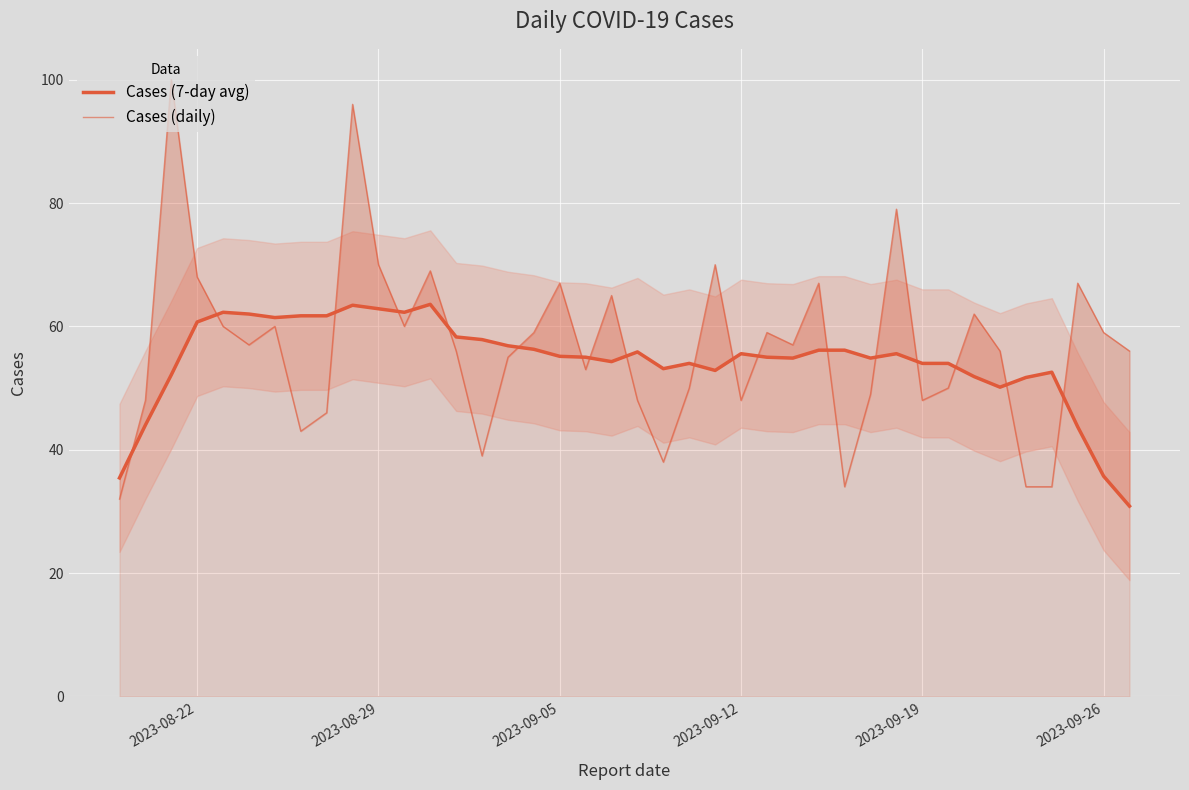

Reading left to right, what are all the values shown in this chart?

Cases (7-day avg): 35.4	44.0	52.1	60.7	62.3	62.0	61.4	61.7	61.7	63.4	62.9	62.3	63.6	58.3	57.9	56.9	56.3	55.1	55.0	54.3	55.9	53.1	54.0	52.9	55.6	55.0	54.9	56.1	56.1	54.9	55.6	54.0	54.0	51.9	50.1	51.7	52.6	43.7	35.7	30.9
Cases (daily): 32.0	48.0	100.0	68.0	60.0	57.0	60.0	43.0	46.0	96.0	70.0	60.0	69.0	56.0	39.0	55.0	59.0	67.0	53.0	65.0	48.0	38.0	50.0	70.0	48.0	59.0	57.0	67.0	34.0	49.0	79.0	48.0	50.0	62.0	56.0	34.0	34.0	67.0	59.0	56.0